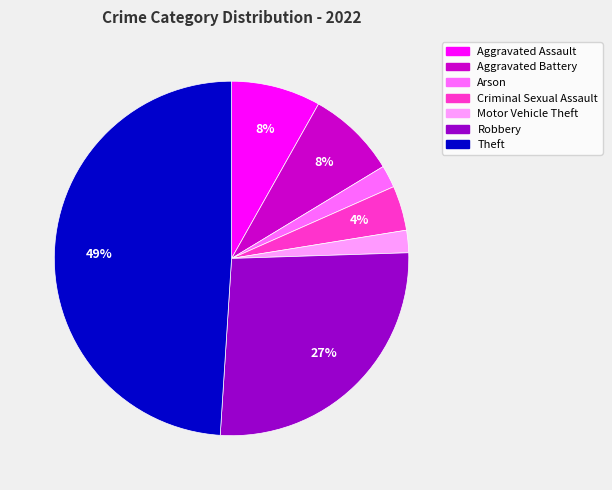

Count the number of slices in the pie.

7